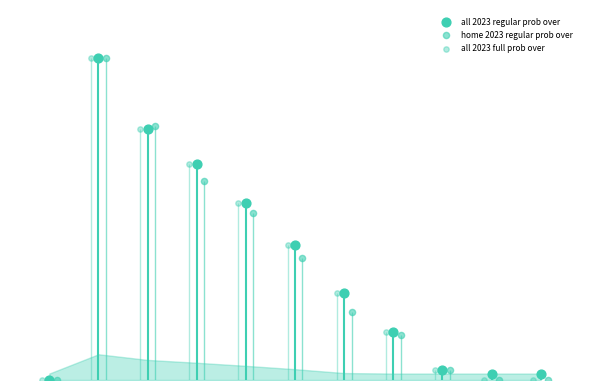

Which series contains the highest Y value?

all 2023 regular prob over